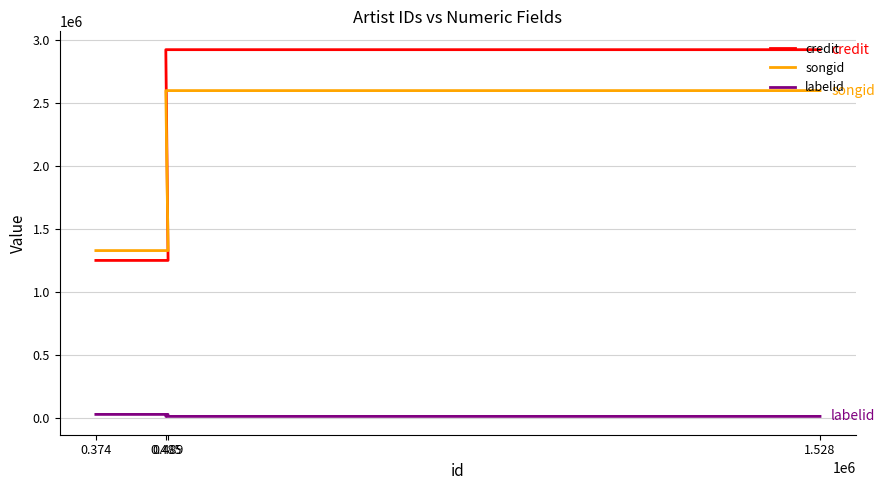

Is it true that credit equals 701434 at 0.374?

False